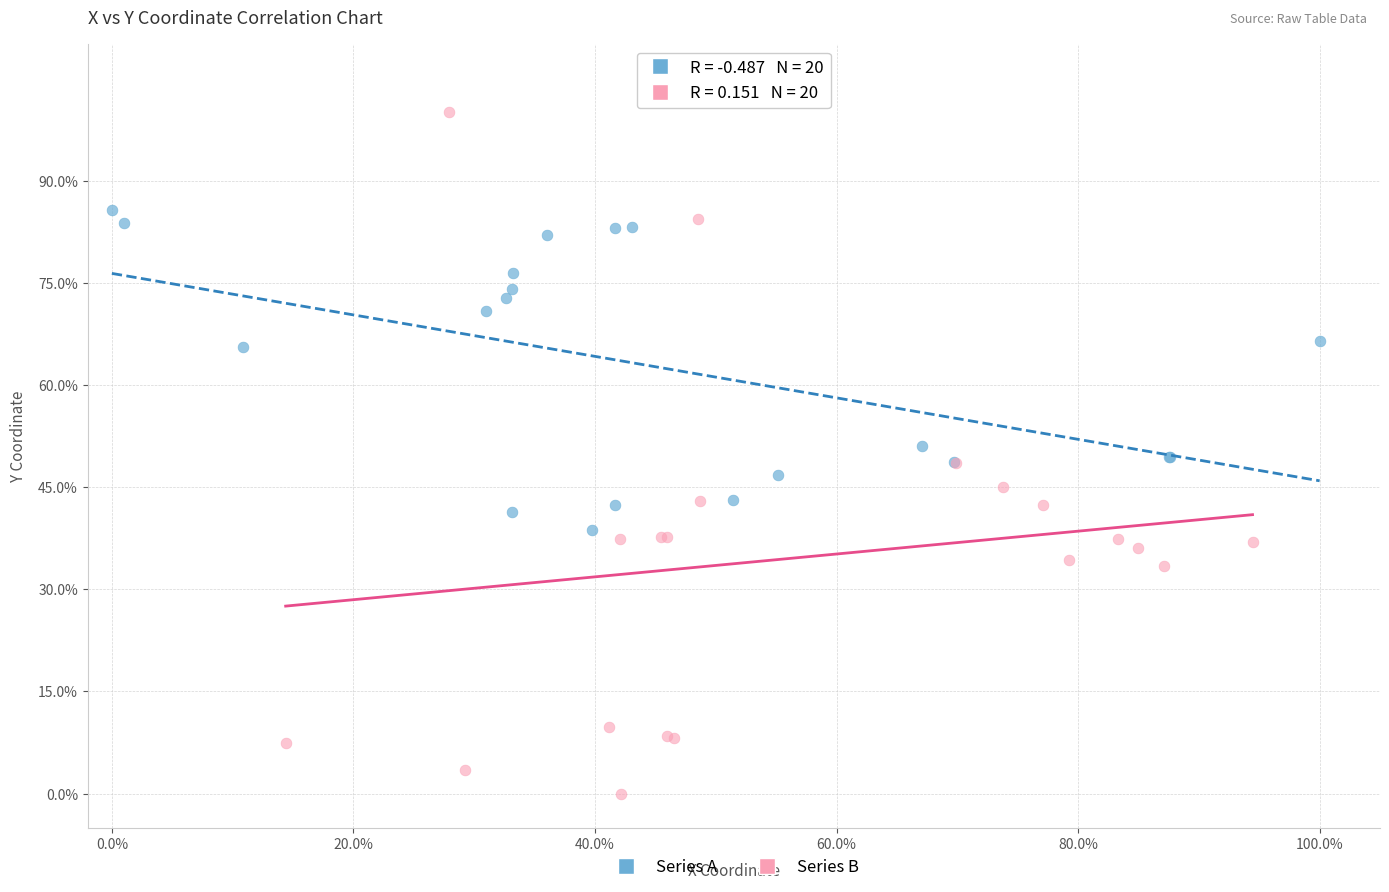

Which series has the largest Y range (max minus min)?

Series B